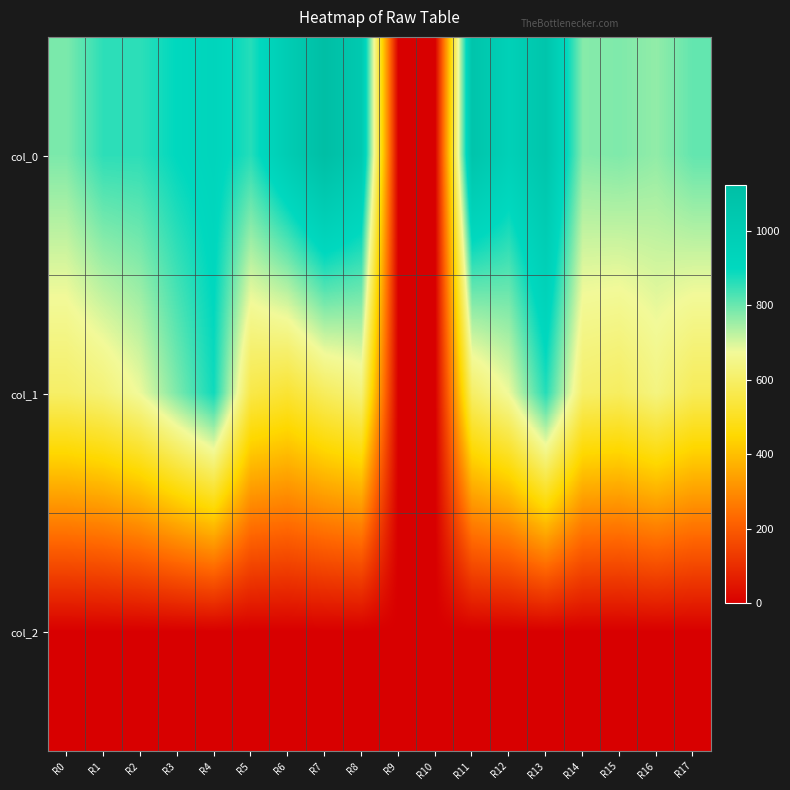

What is the difference between the highest and lowest values at R6?

998.0